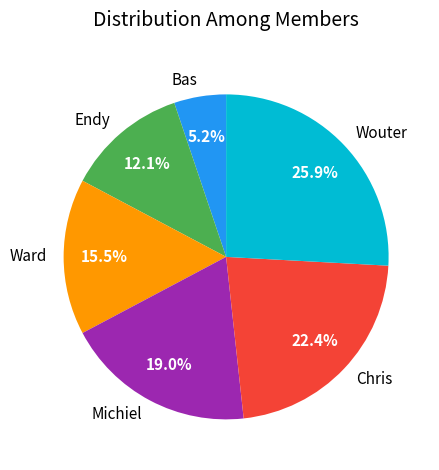

Between Michiel and Chris, which is larger?

Chris